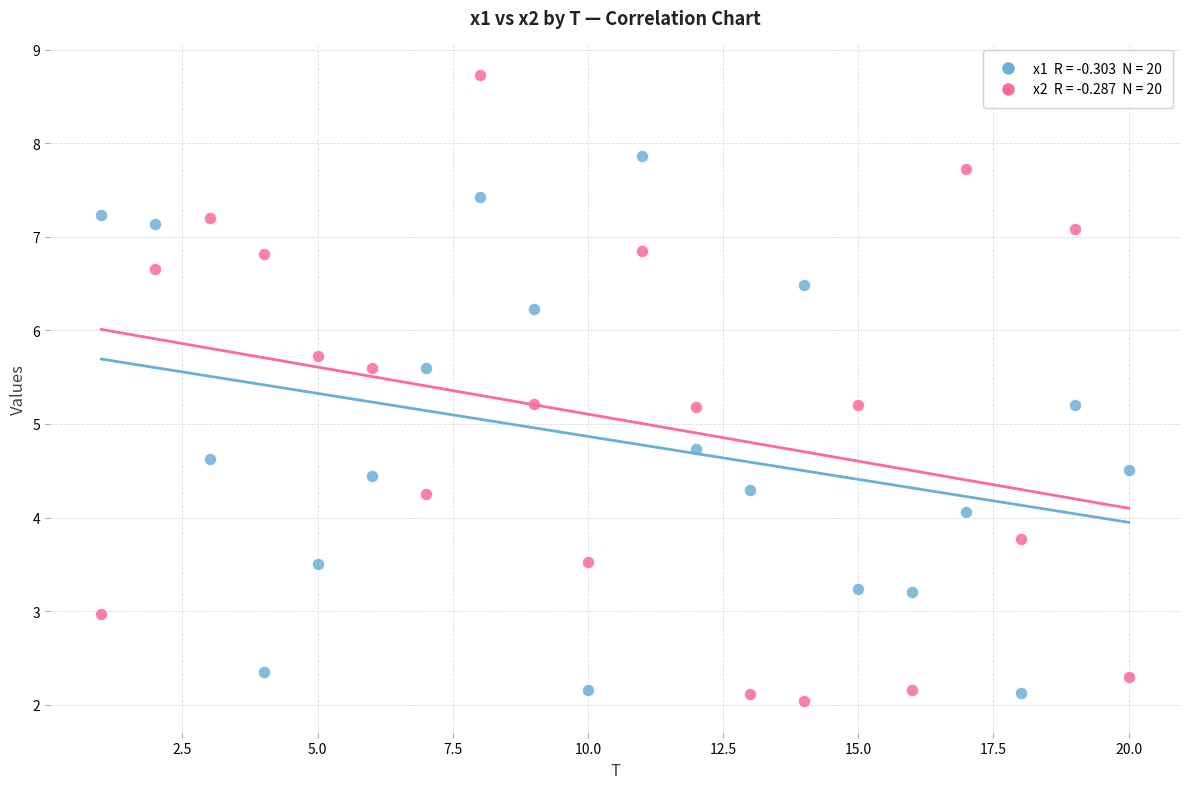

Across all data points, what is the range of Y values (max minus min)?

6.7